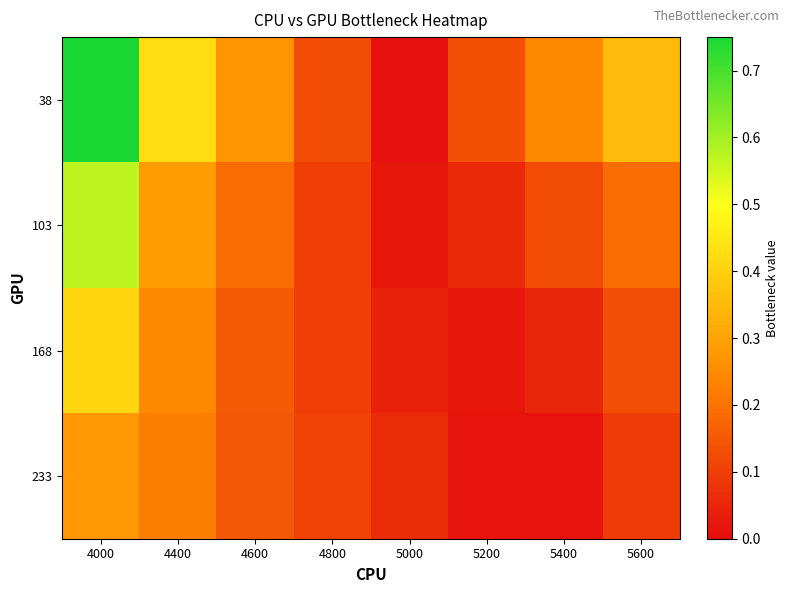

What is the maximum value shown in the chart?

0.7